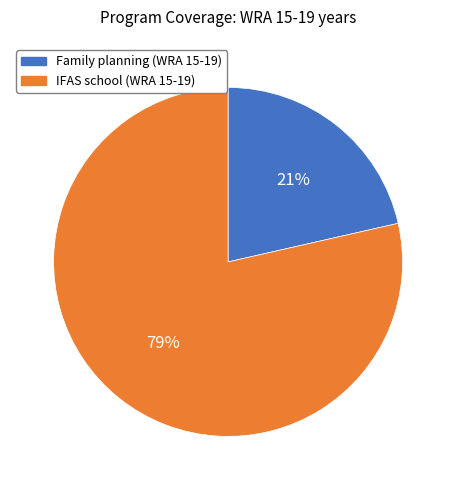

Is there any slice that represents more than half of the pie?

Yes